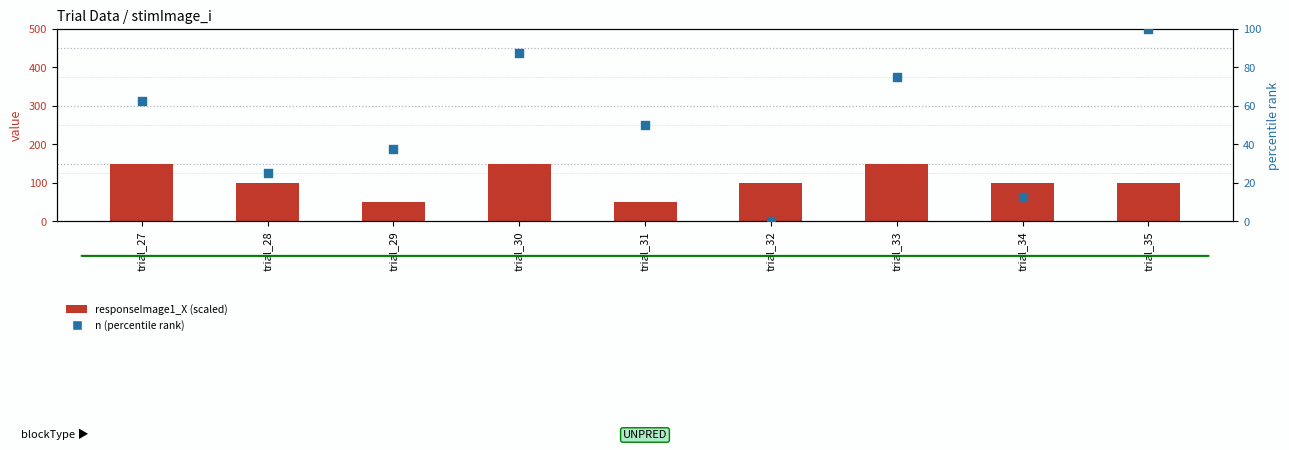

What is the total value across all series at trial_32?

98.6